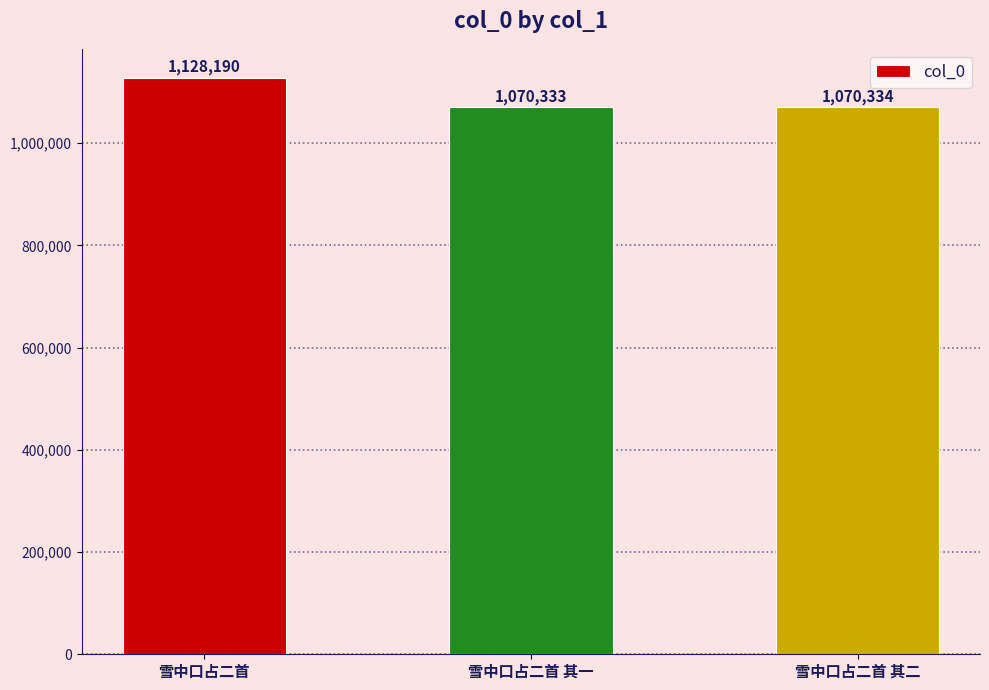

What is the label of the 1st bar from the left?

雪中口占二首